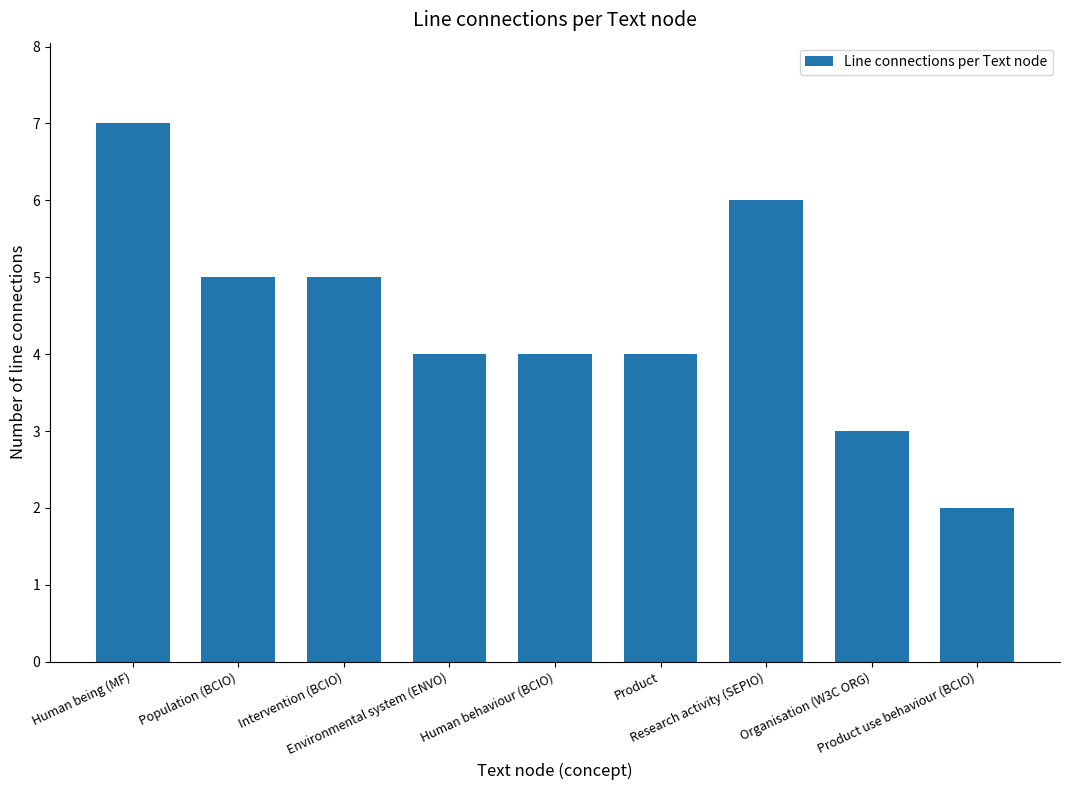

Read the value at Product.

4